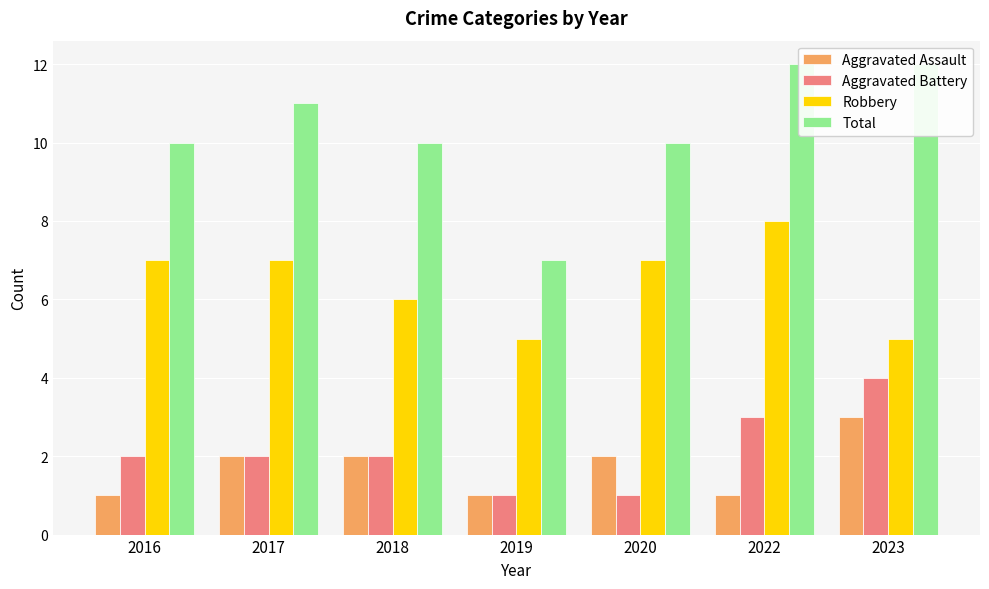

Count the number of data series in this chart.

4